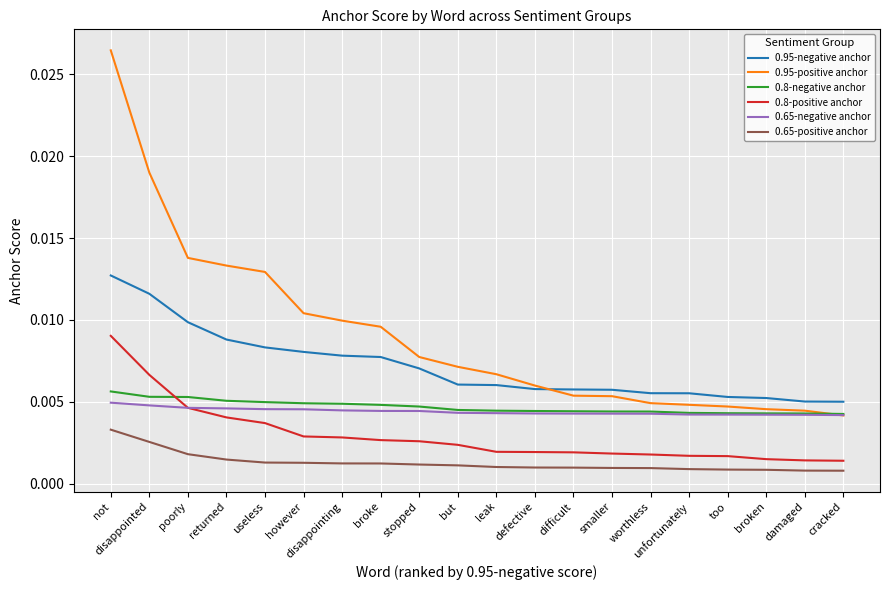

What are all the series names shown in the legend?

0.95-negative anchor, 0.95-positive anchor, 0.8-negative anchor, 0.8-positive anchor, 0.65-negative anchor, 0.65-positive anchor